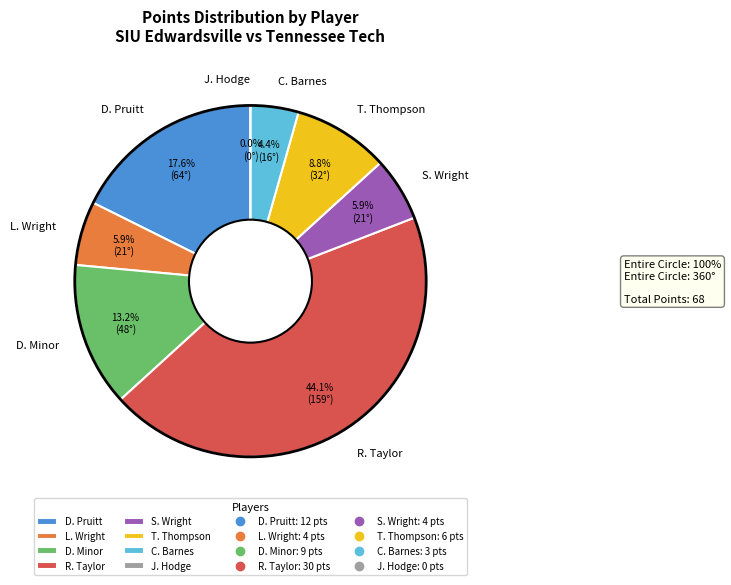

Does L. Wright account for over 50% of the chart?

No